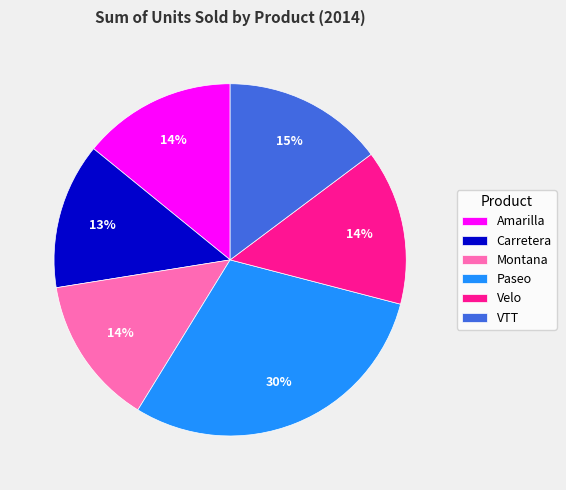

Count the number of slices in the pie.

6